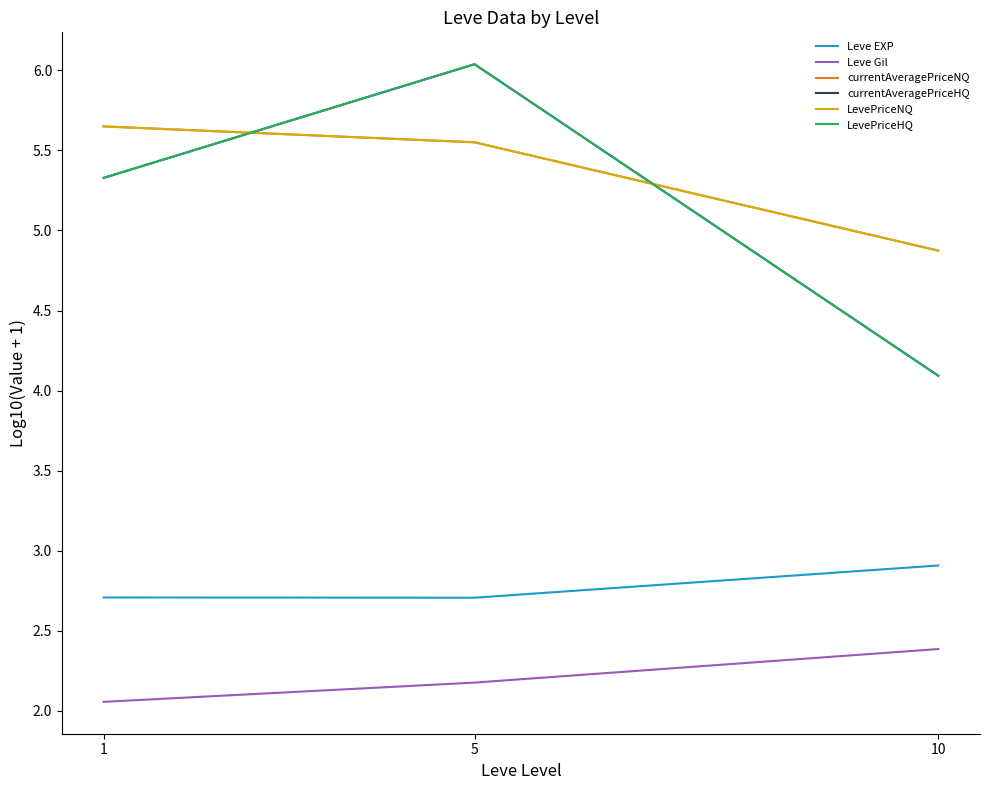

What is the sum of all Leve EXP values?

8.3